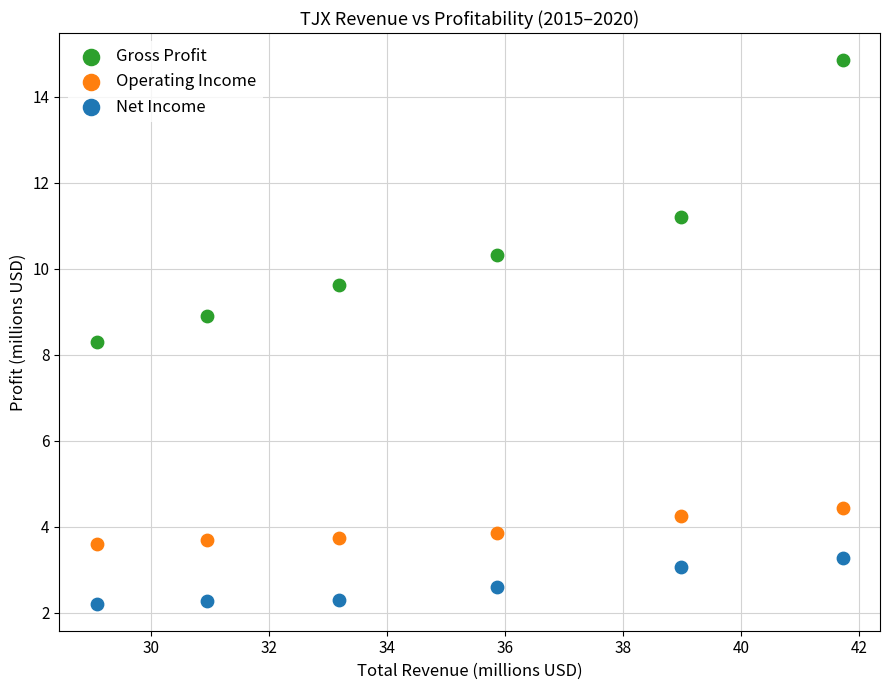

Which series reaches the maximum Y coordinate?

Gross Profit